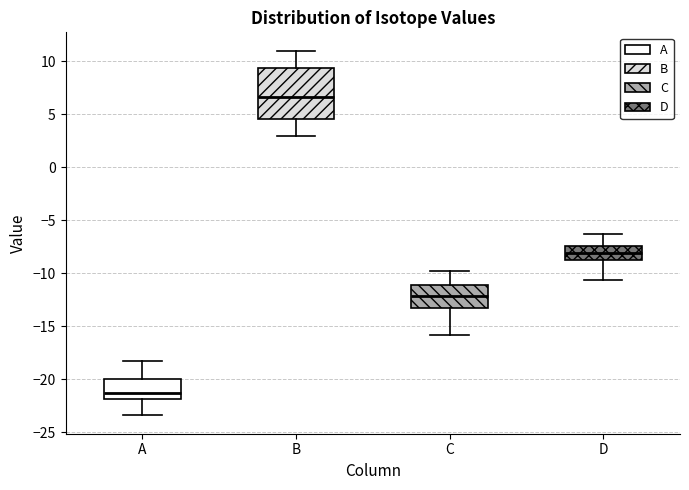

Where does the lower whisker of the box for A end on the y-axis? The values are not printed on the chart, so give them approximately, as read against the axis.

-23.5